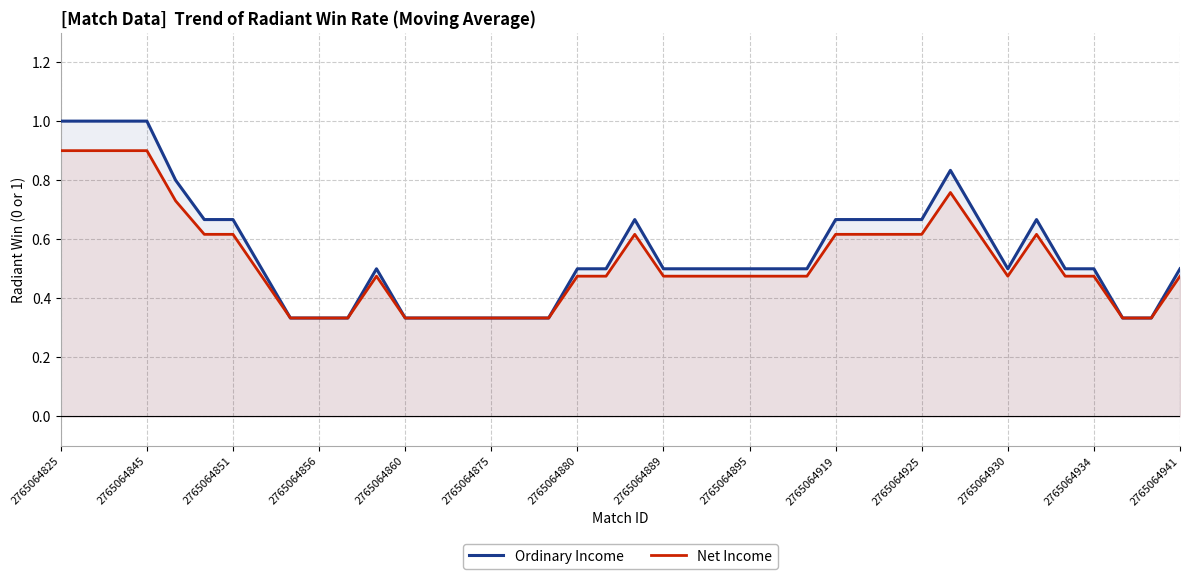

Between 2765064856 and 2765064895, which series saw the biggest shift?

Ordinary Income